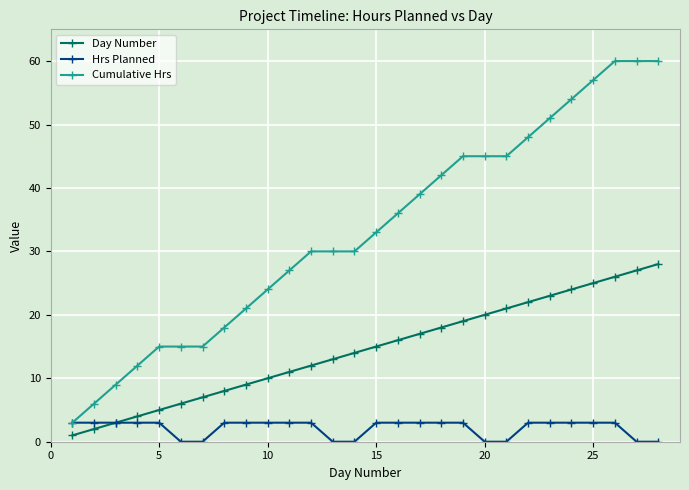

At how many categories does at least one series exceed 56?

4